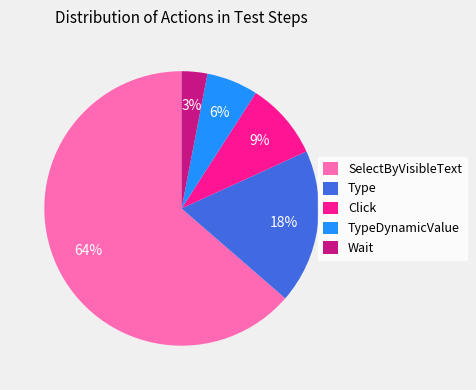

What is the majority slice?

SelectByVisibleText